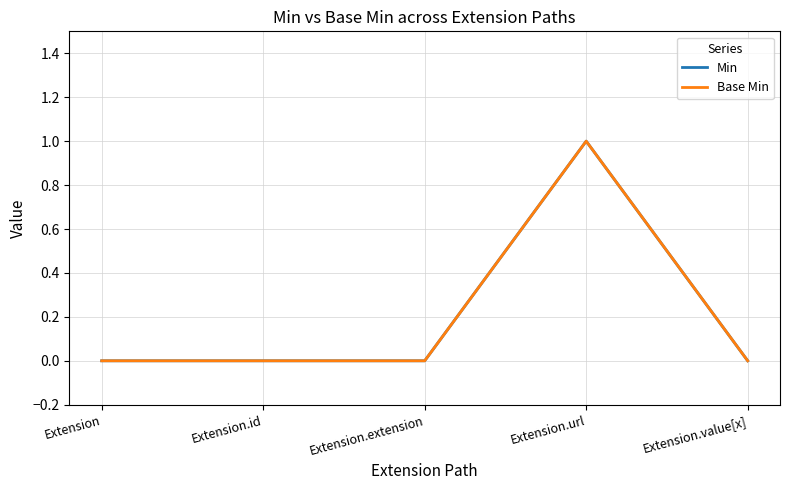

True or false: Base Min has a value of 1 at Extension.value[x].

False